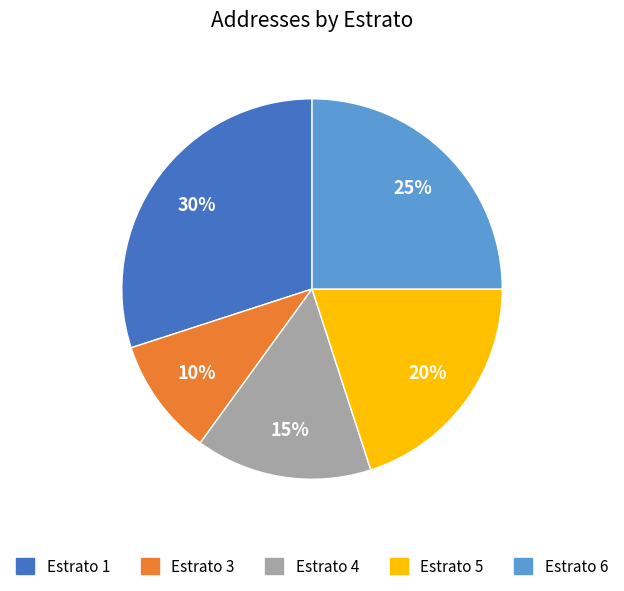

The Estrato 3 slice represents 21% of the pie. True or false?

False